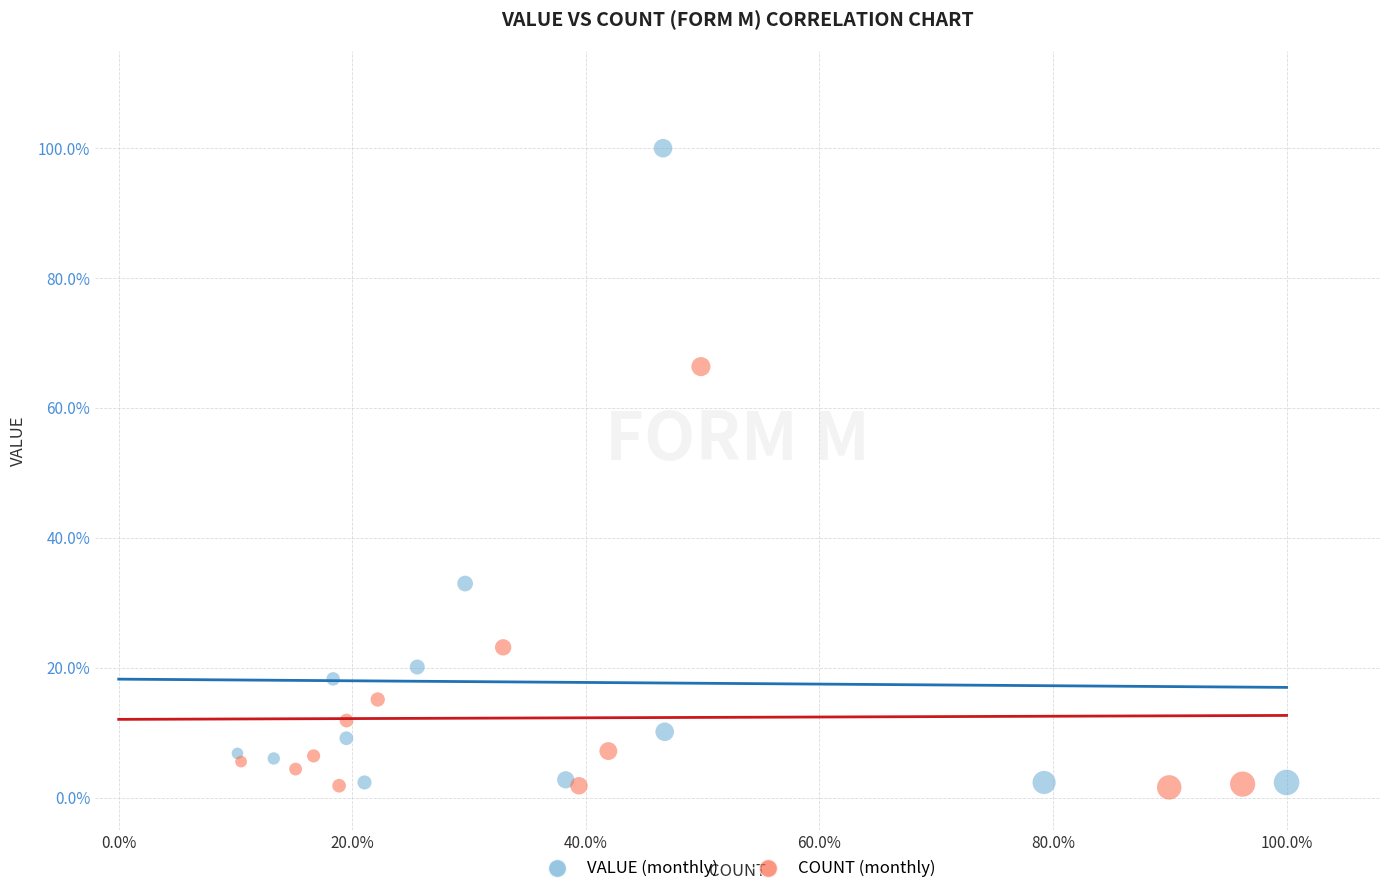

What are all the series names shown in the legend?

VALUE (monthly), COUNT (monthly)